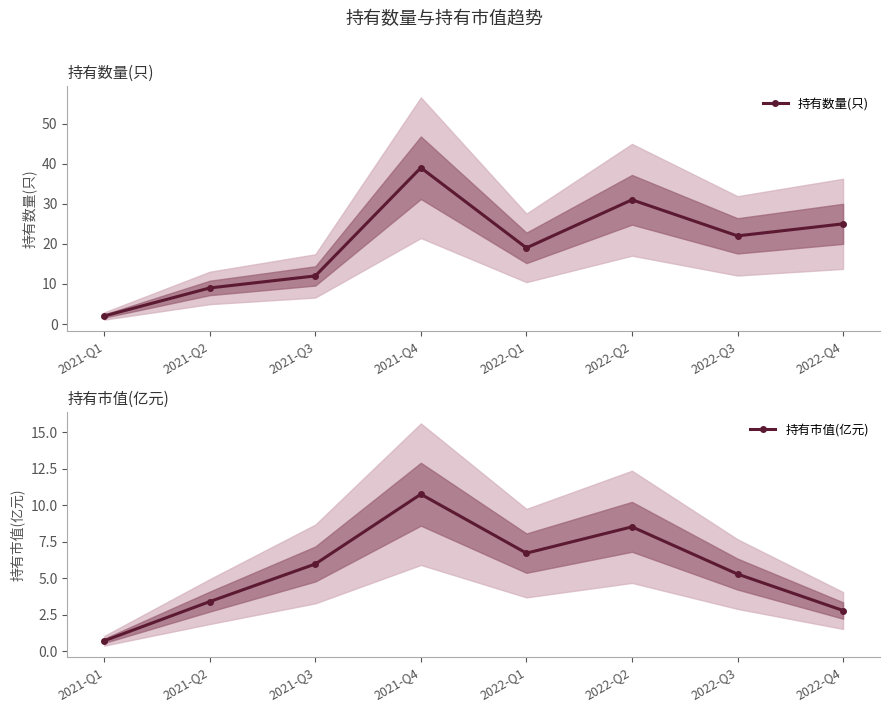

Is the value of 持有数量(只) at 2022-Q4 greater than the value of 持有市值(亿元) at 2022-Q2?

Yes